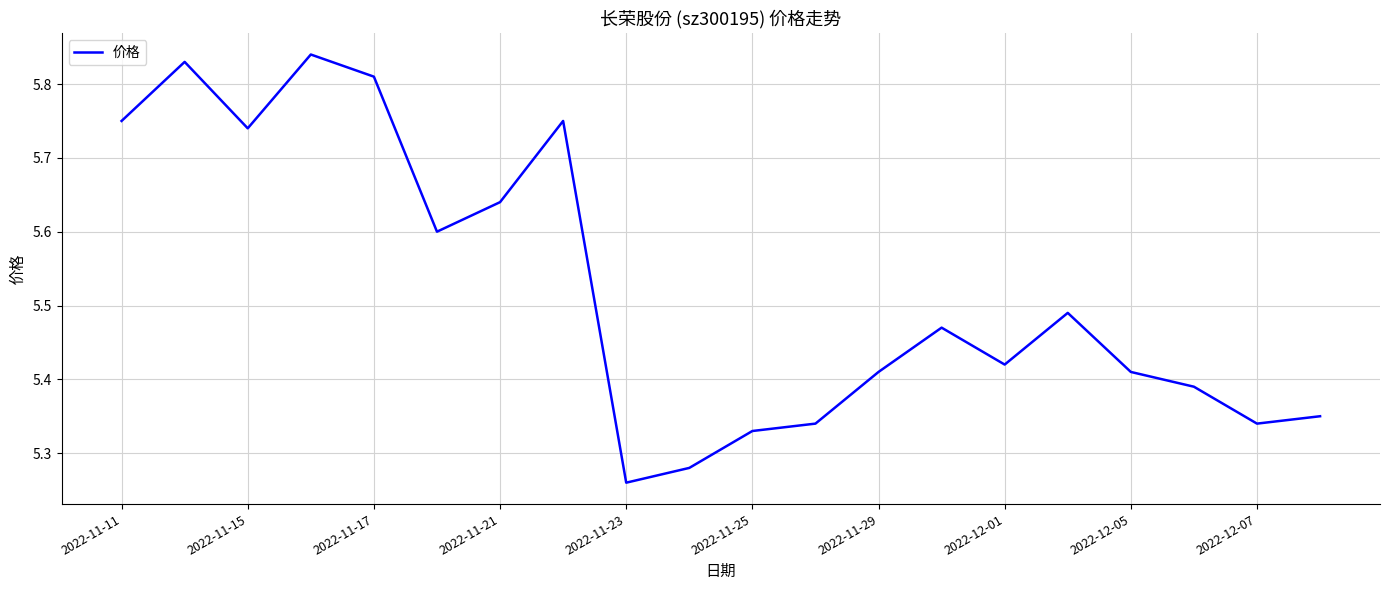

How many lines are shown in the chart?

1